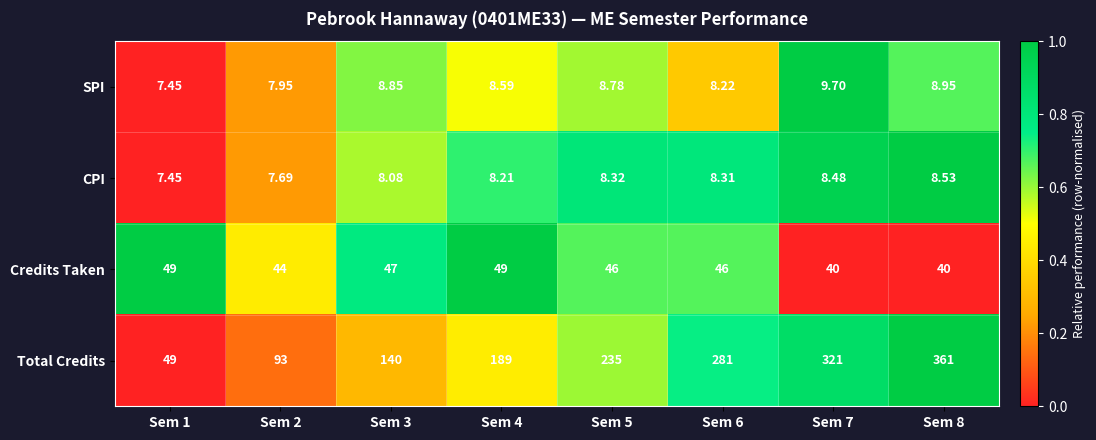

Which series has the largest range (max minus min)?

Total Credits